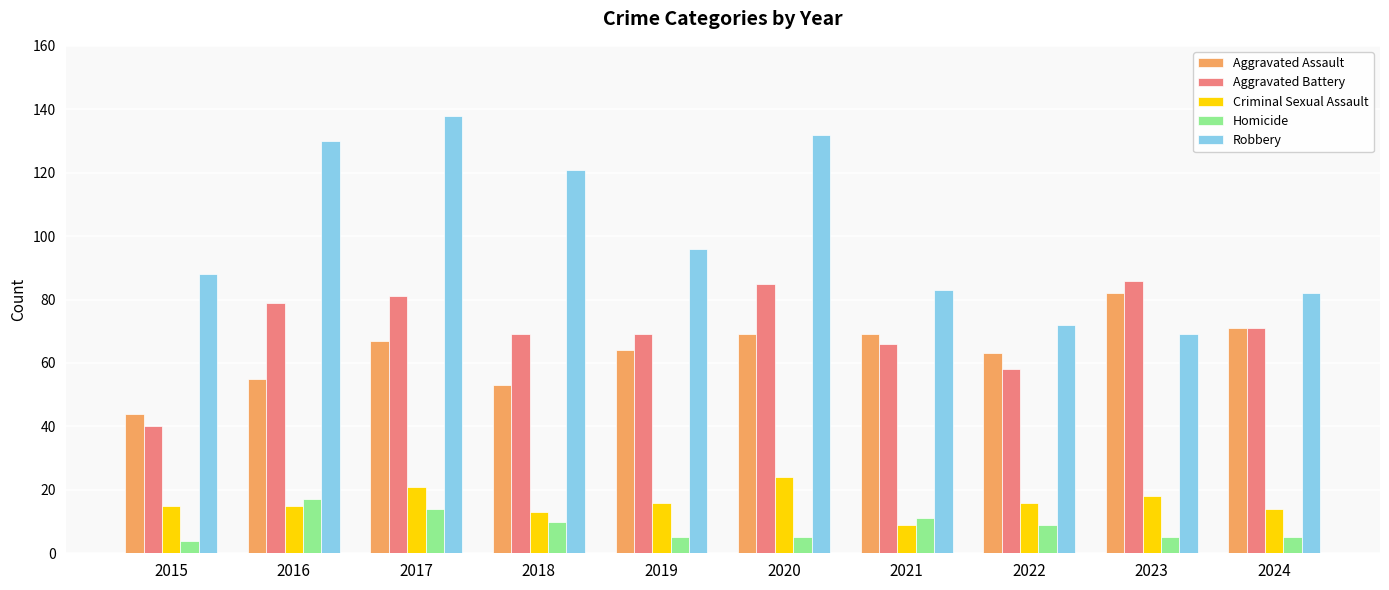

List the series in order of their peak value, highest first.

Robbery, Aggravated Battery, Aggravated Assault, Criminal Sexual Assault, Homicide